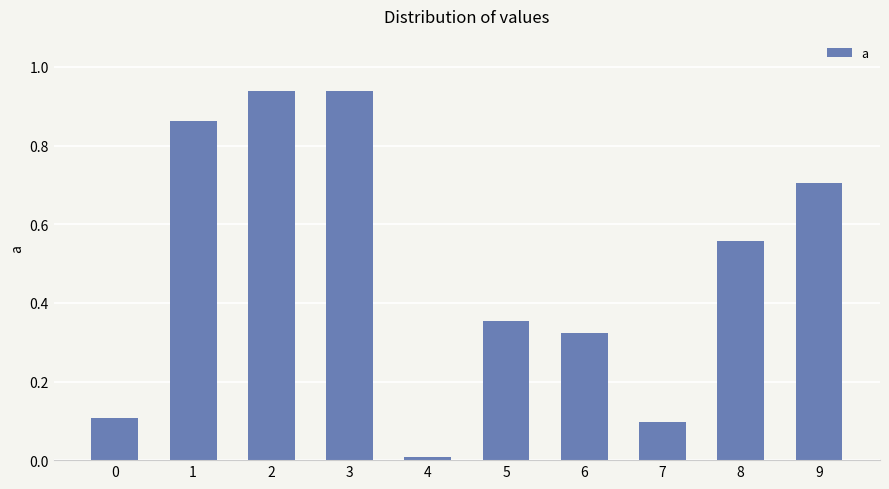

What is the value of the 8th bar from the left?

0.1